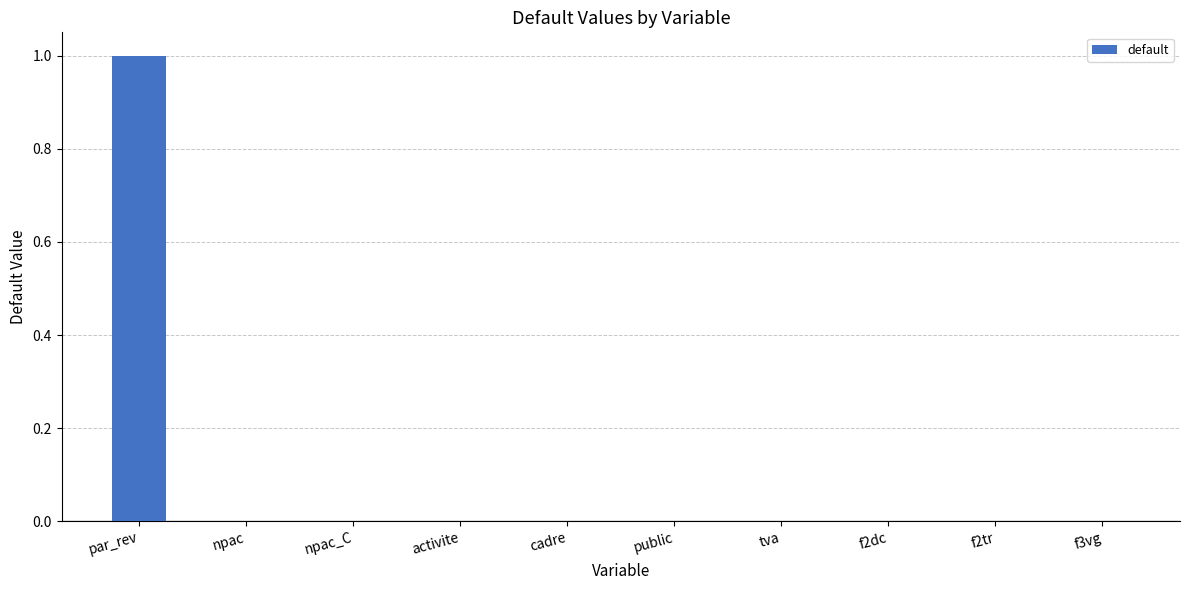

What is the greatest value displayed?

1